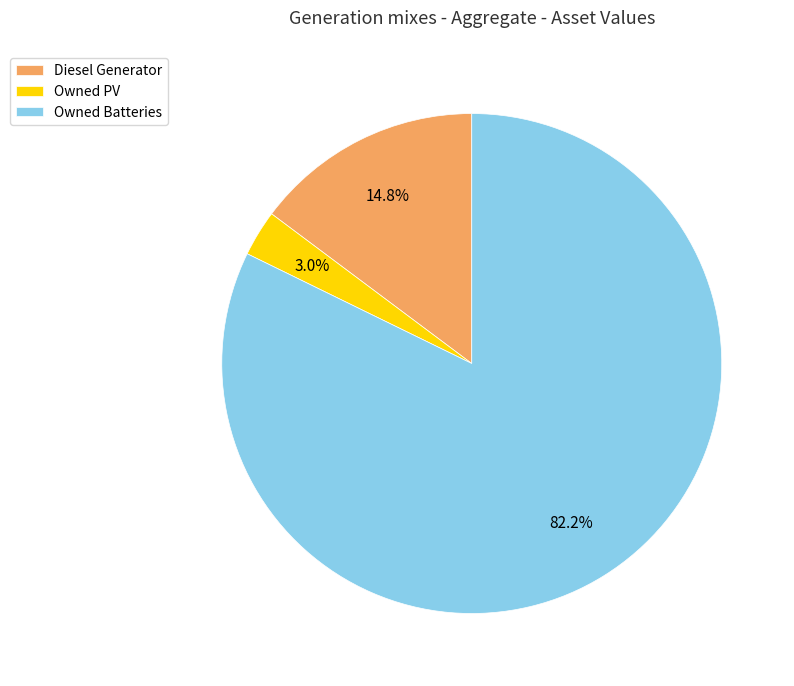

Which slice is the smallest?

Owned PV